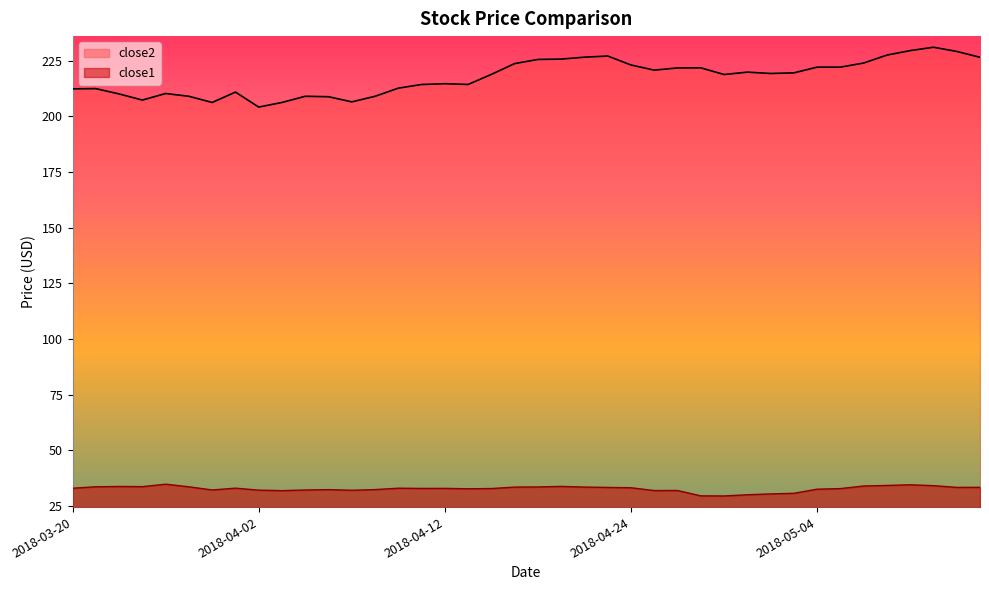

What position from the right is 2018-04-19?

19